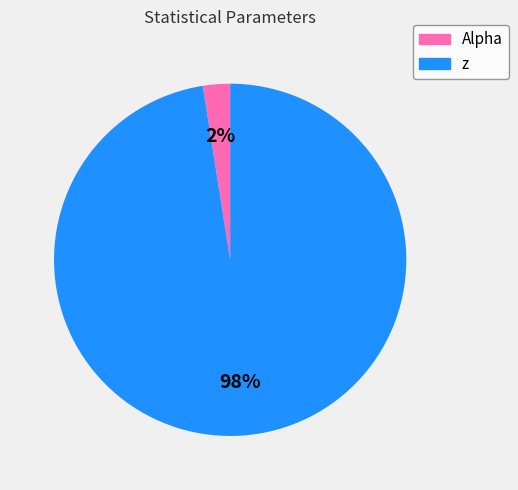

To the nearest percent, what is the combined percentage of Alpha and z?

100%